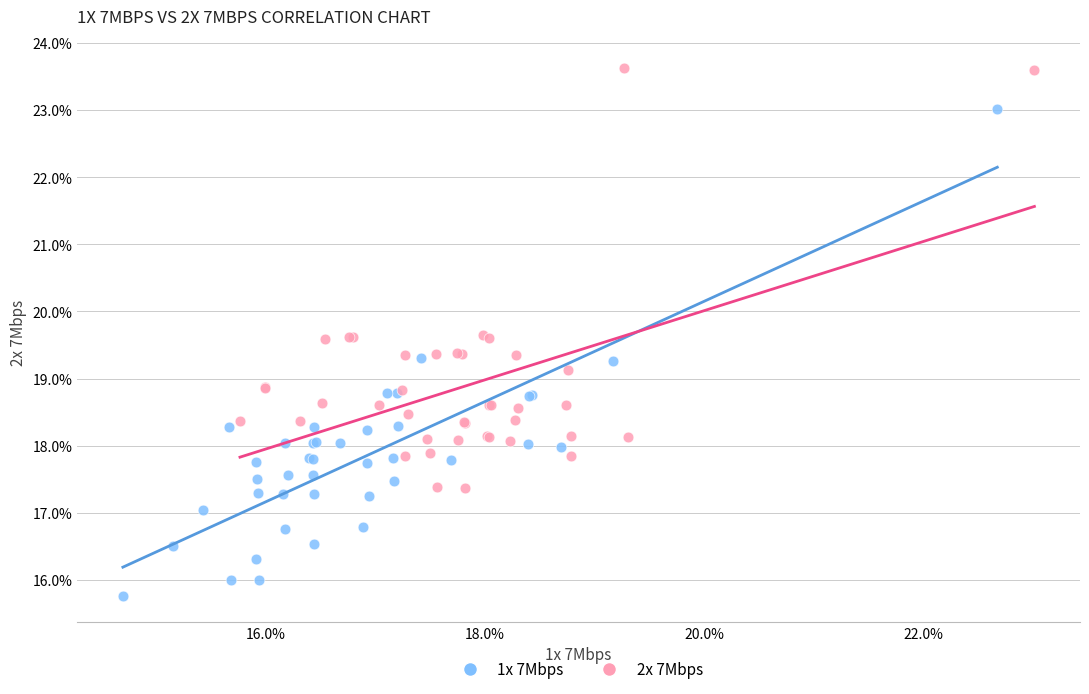

Which series contains the lowest Y value?

1x 7Mbps